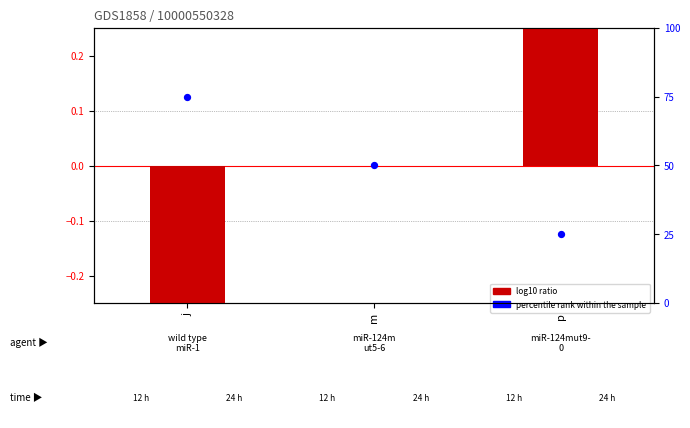

What is the total value across all series at j?

74